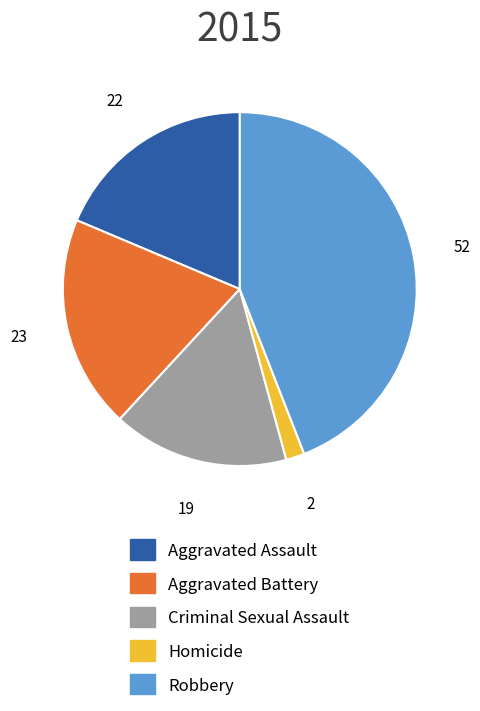

Is the sum of Aggravated Assault and Criminal Sexual Assault greater than half?

No